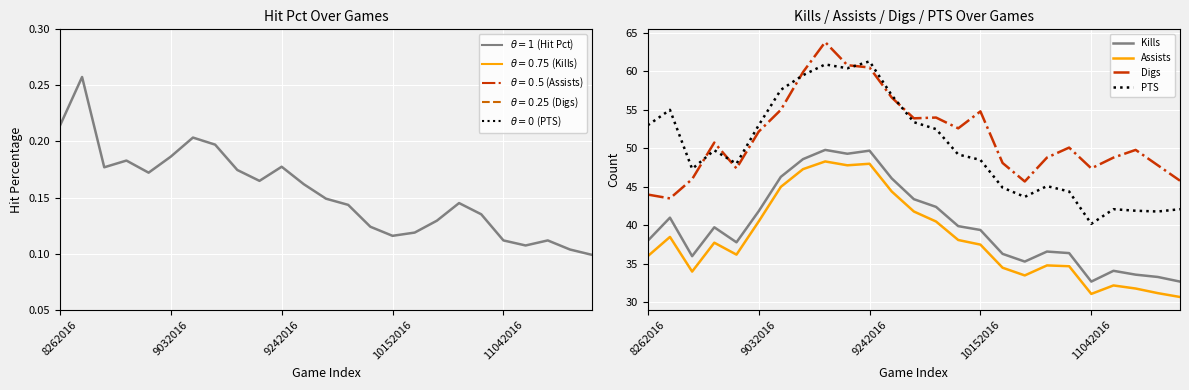

How many data points does each series have?

25